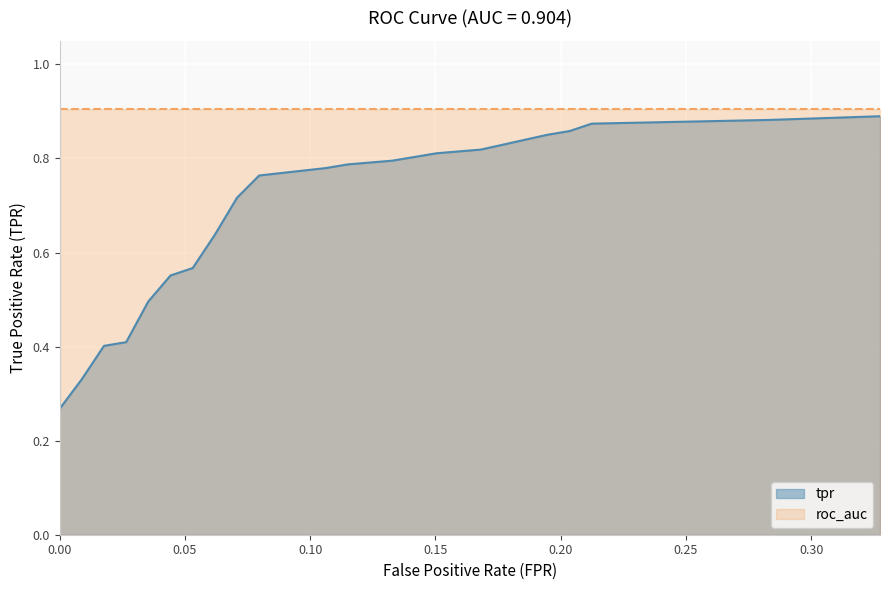

What is the difference between the values at 0.04424778761061947 and 0.07079646017699115?

0.2